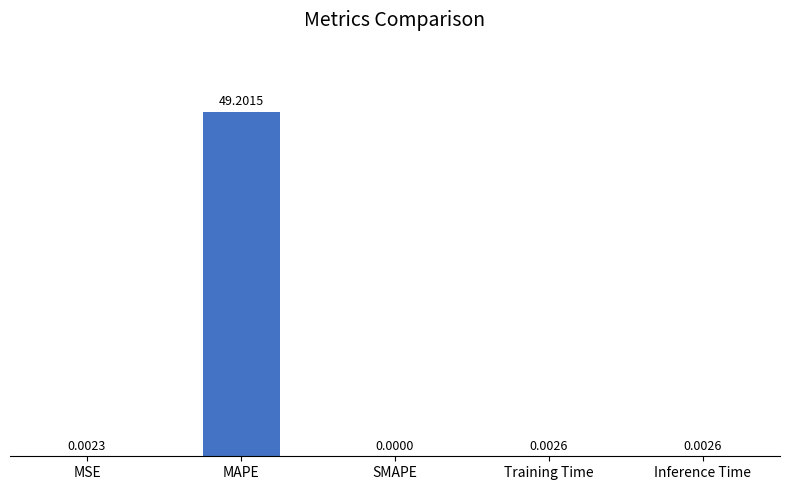

Count the number of data series in this chart.

1